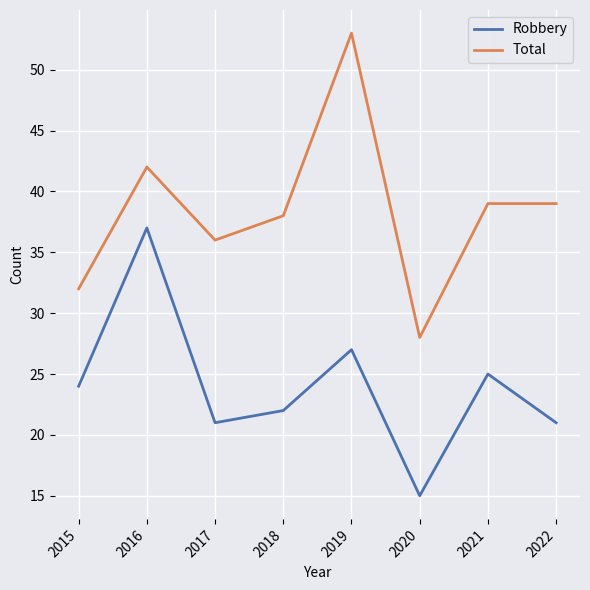

Rank the series at 2021 from highest to lowest value.

Total, Robbery